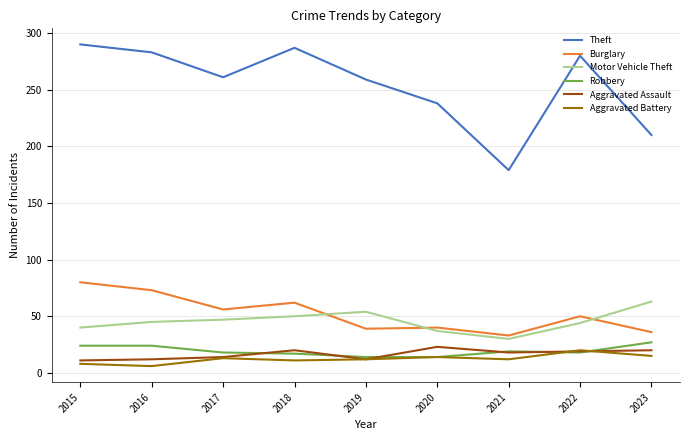

What is the sum of the Aggravated Battery values at 2019 and 2018?

23